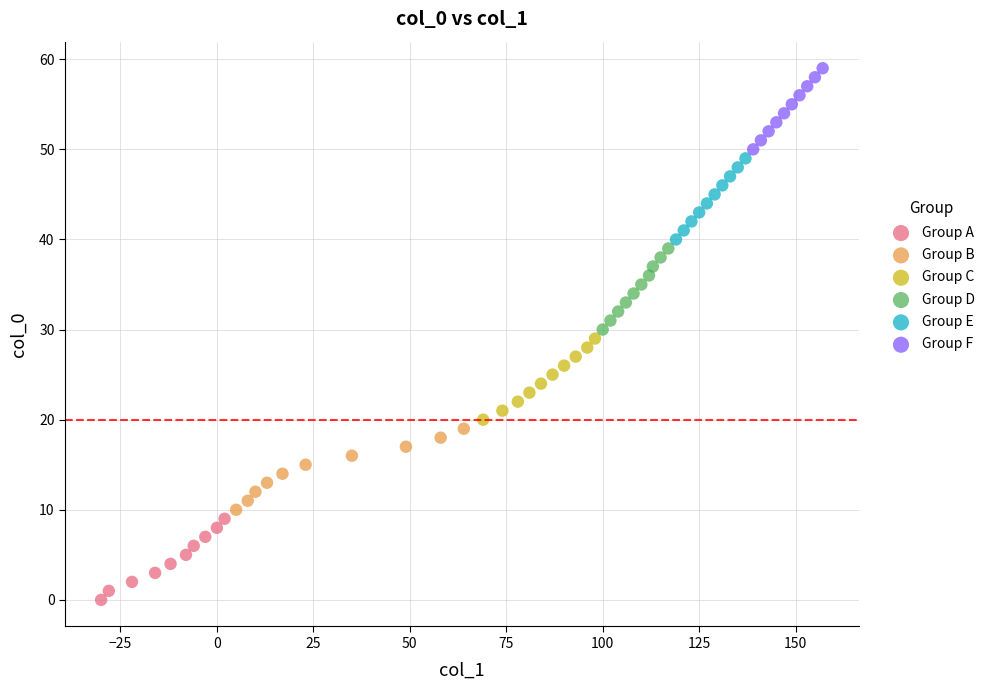

What are all the series names shown in the legend?

Group A, Group B, Group C, Group D, Group E, Group F